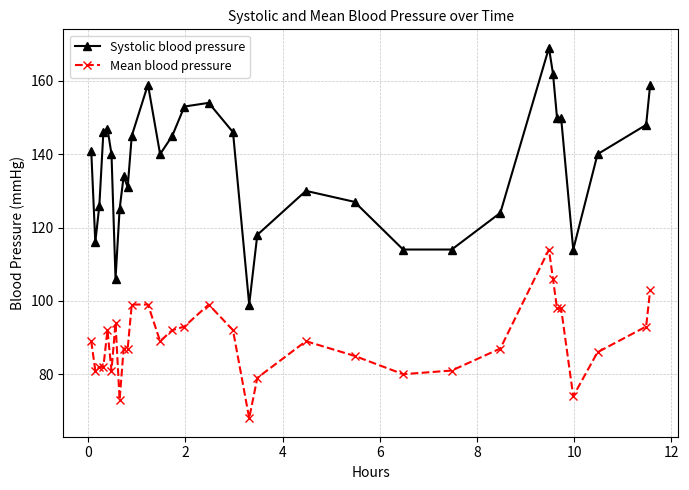

Which series has the largest total across all categories?

Systolic blood pressure